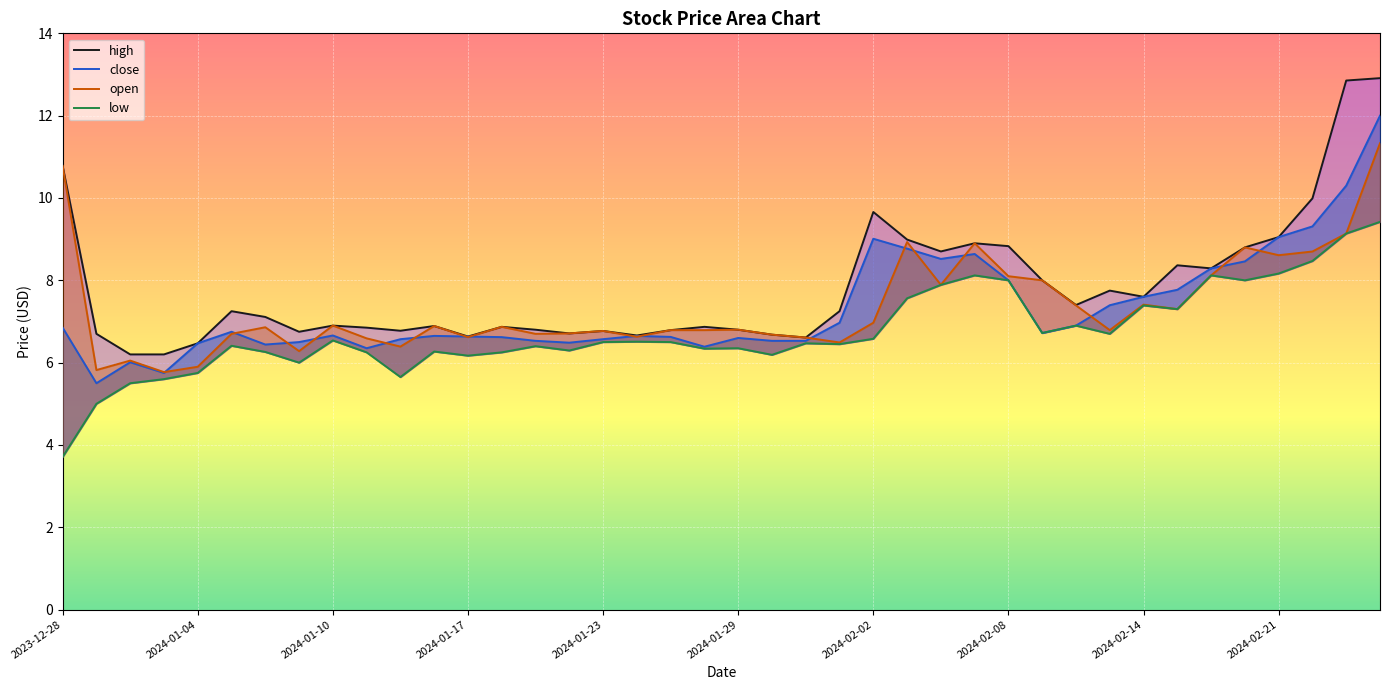

What is the approximate value of close at 34?

8.3